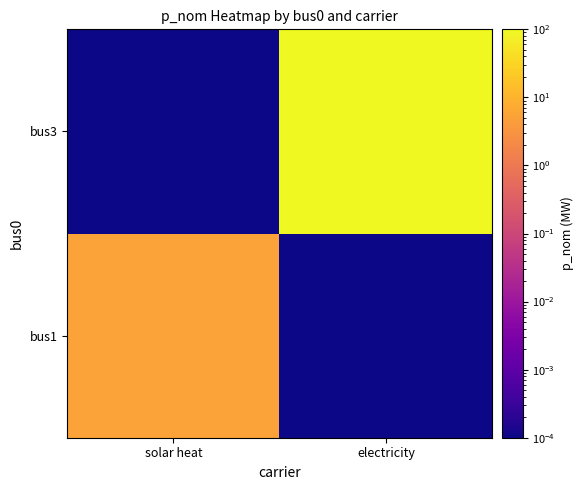

Reading left to right, list all the values displayed in this chart.

bus1: solar heat=5.4	electricity=0.0
bus3: solar heat=0.0	electricity=100.0